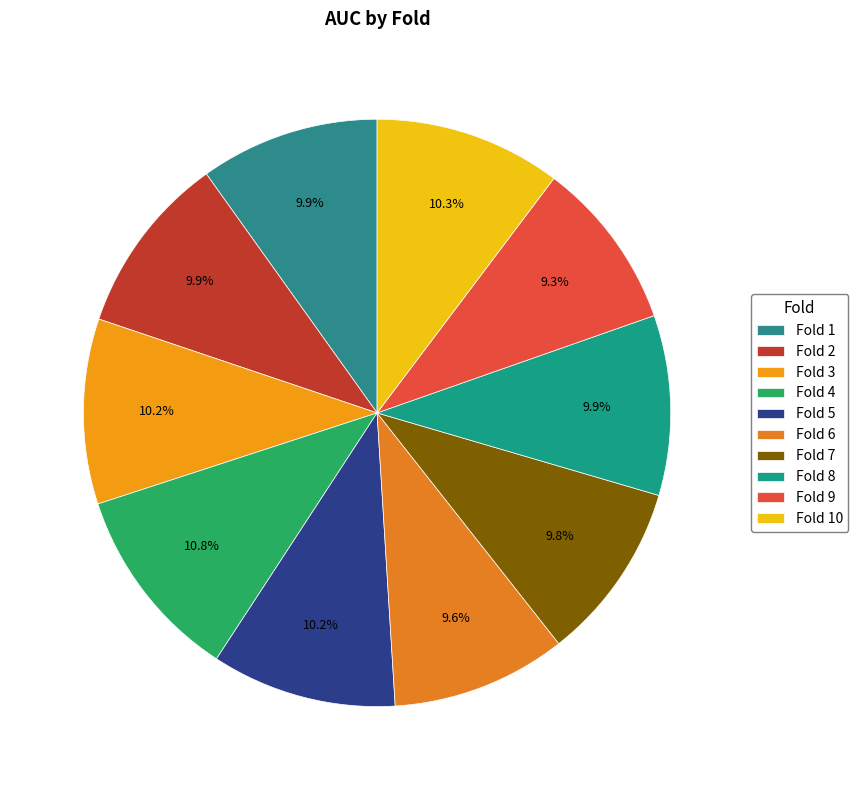

How much of the chart is everything except Fold 1?

90.1%